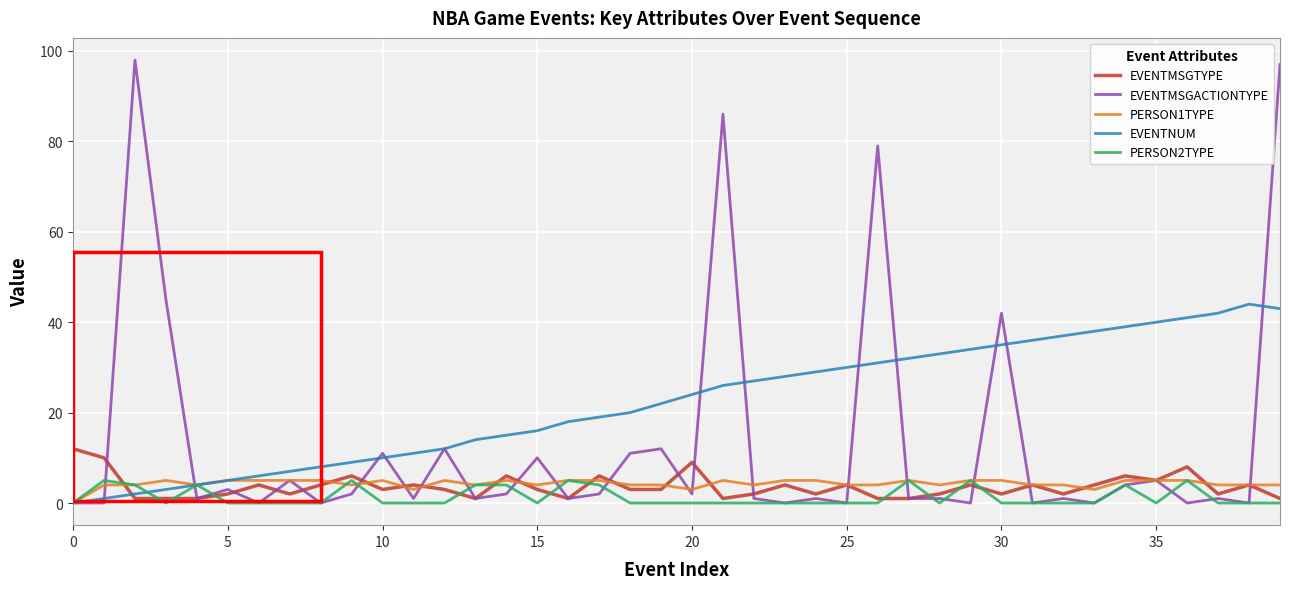

Which series has the largest total across all categories?

EVENTNUM